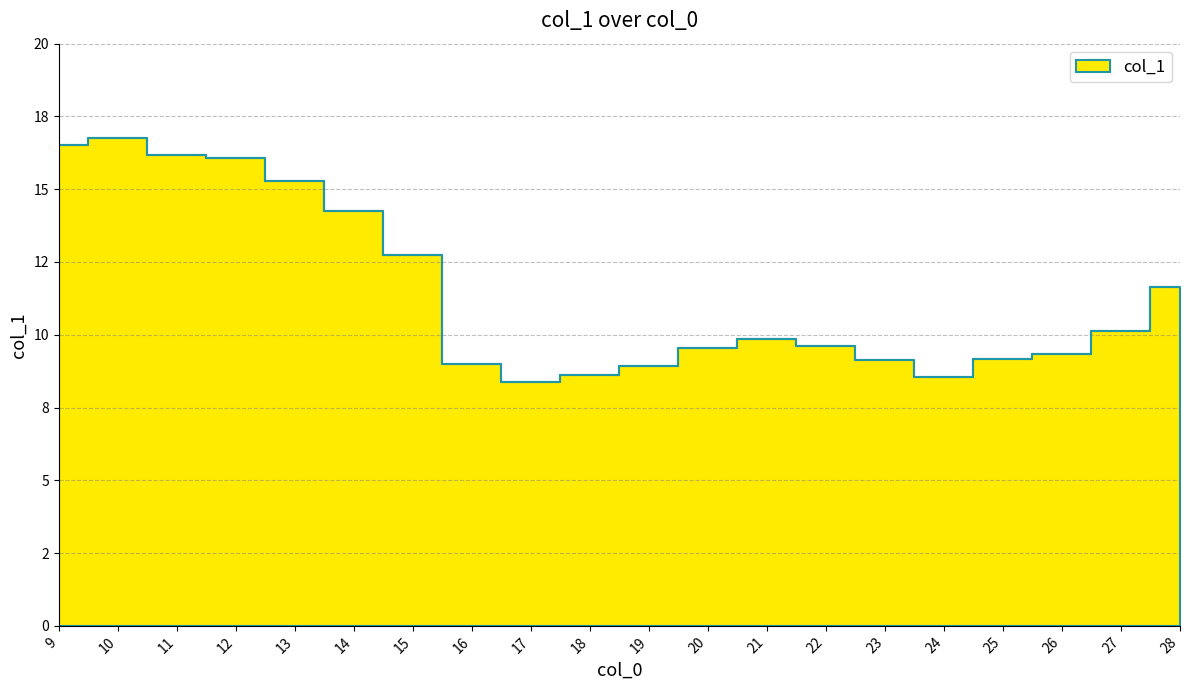

What is the change in value from 16 to 20?

+0.6